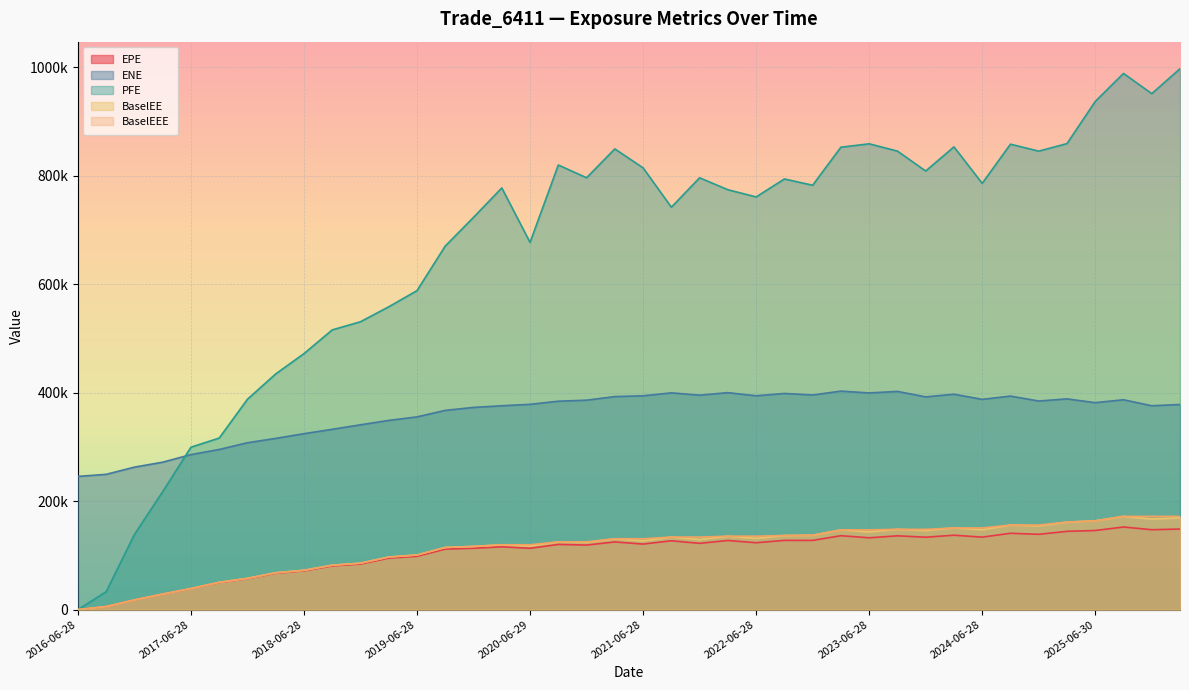

Where is the first local maximum for PFE?

2020-03-30